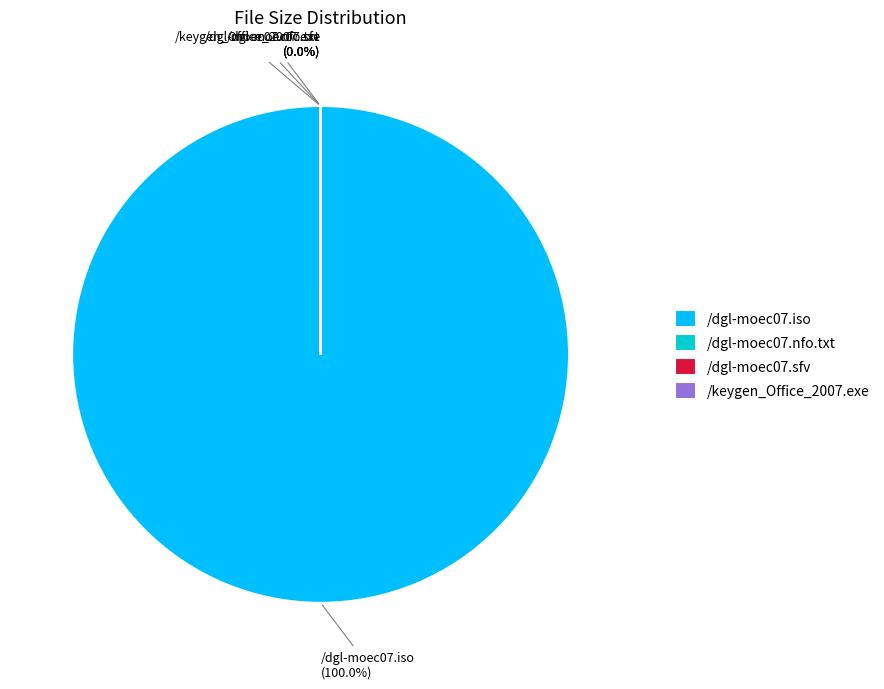

Which has a higher value, /dgl-moec07.iso or /keygen_Office_2007.exe?

/dgl-moec07.iso